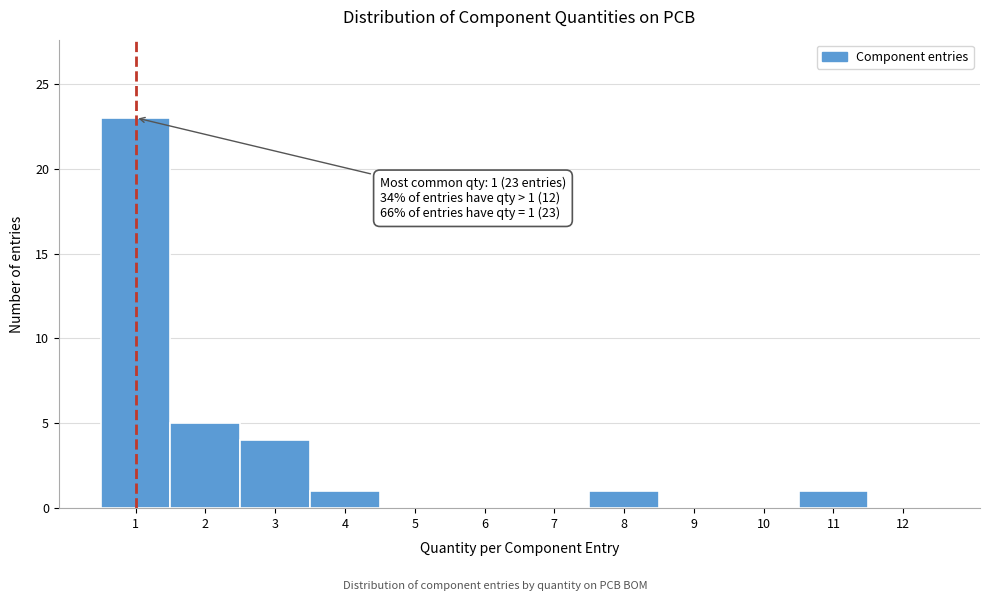

Over which range of the x-axis is the bar tallest?

0.5 to 1.5